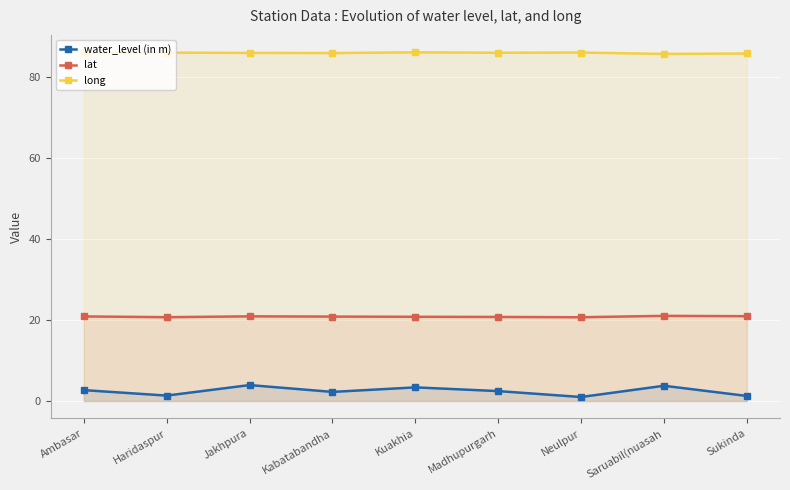

Which series has the widest spread of values?

water_level (in m)